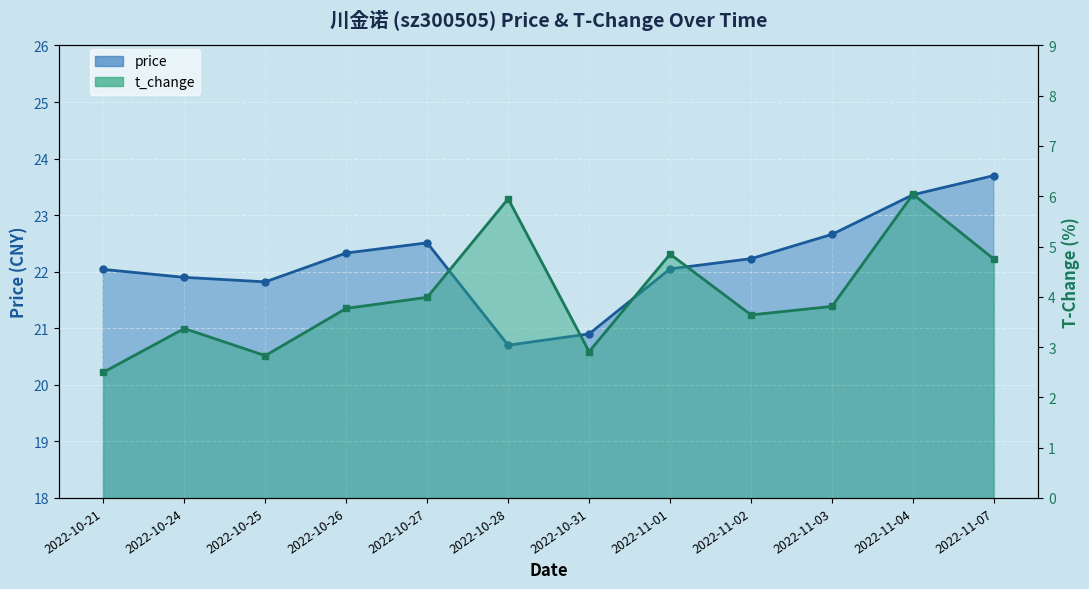

Reading right to left, list all the values displayed in this chart.

price: 23.7	23.4	22.7	22.2	22.1	20.9	20.7	22.5	22.3	21.8	21.9	22.0
t_change: 4.8	6.0	3.8	3.6	4.8	2.9	6.0	4.0	3.8	2.8	3.4	2.5